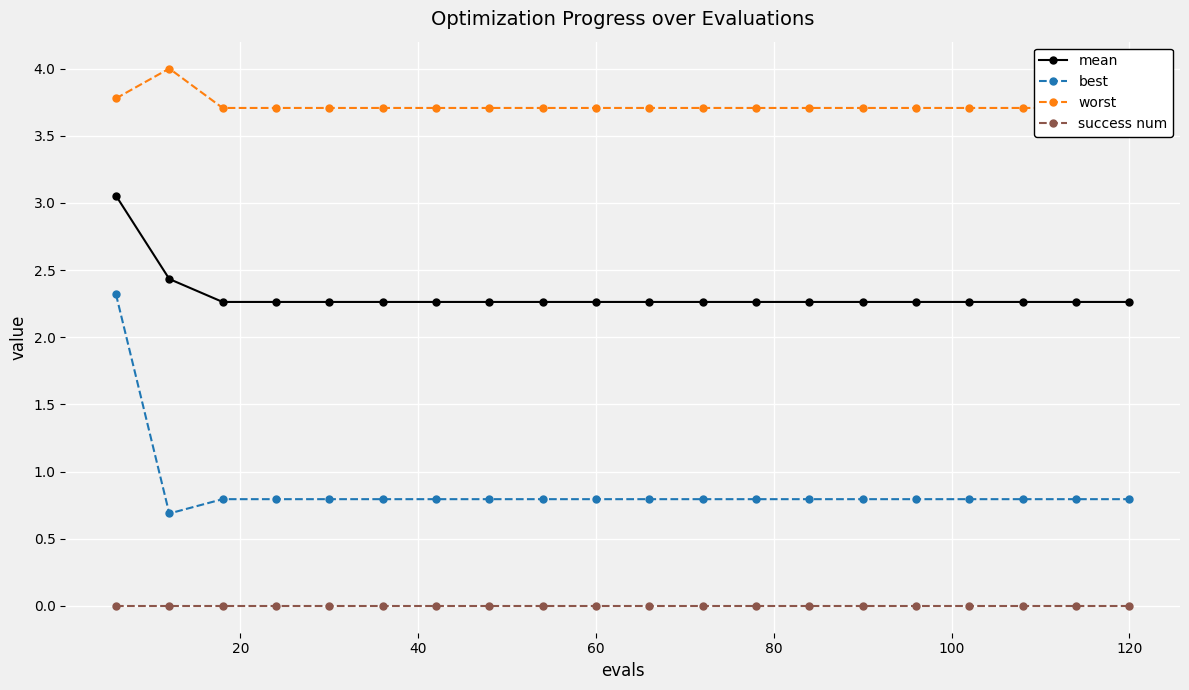

What is the minimum value for mean?

2.3